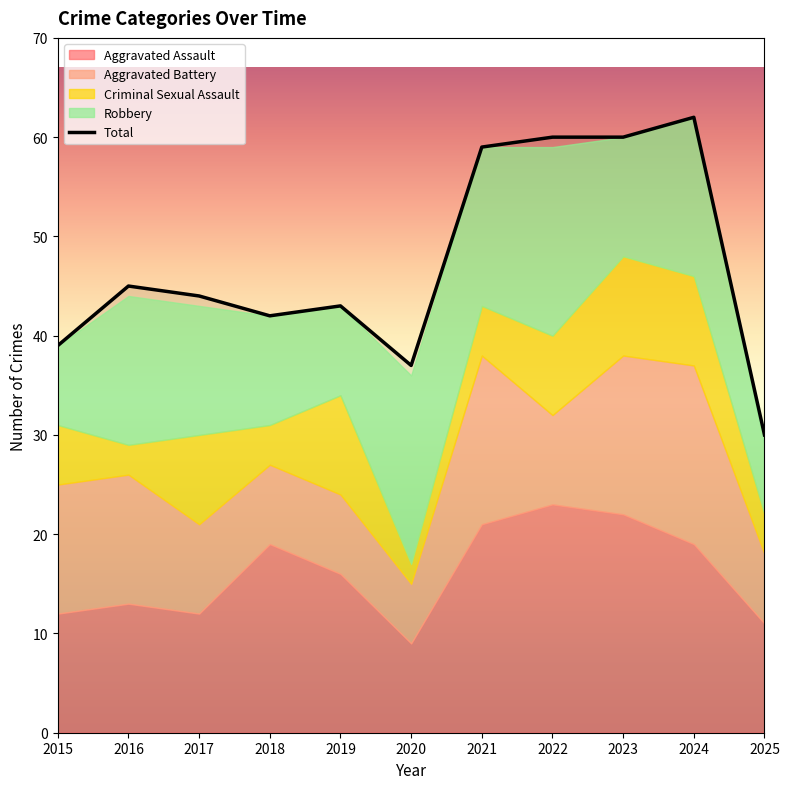

What is the sum of all values?

521